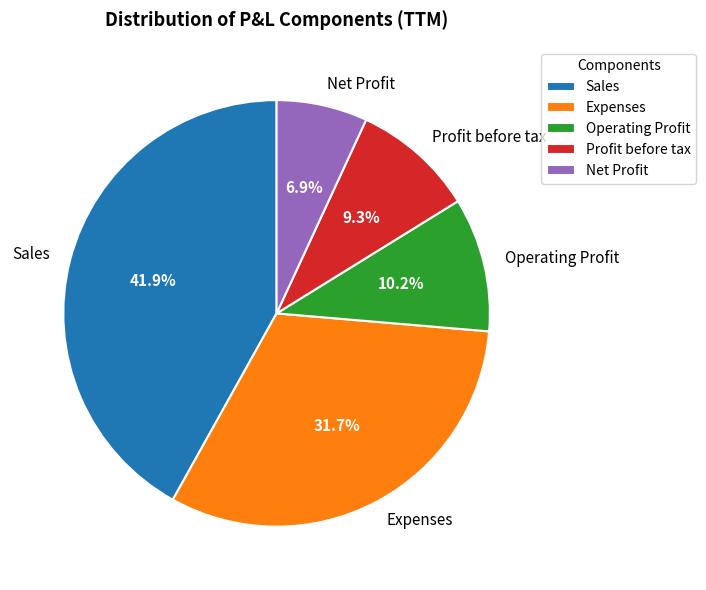

What is the largest slice in the pie chart?

Sales